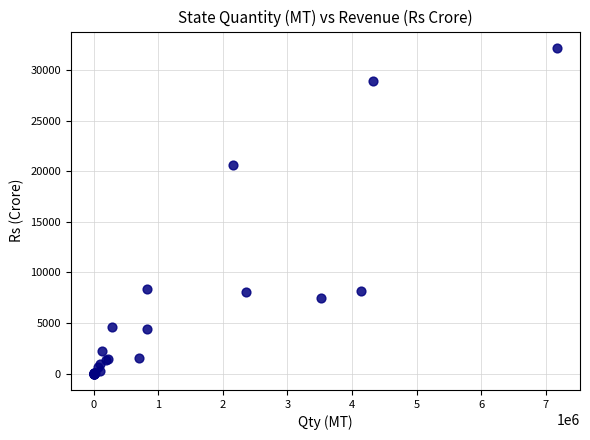

What Y value in the scatter plot is closest to 16088?

20583.7